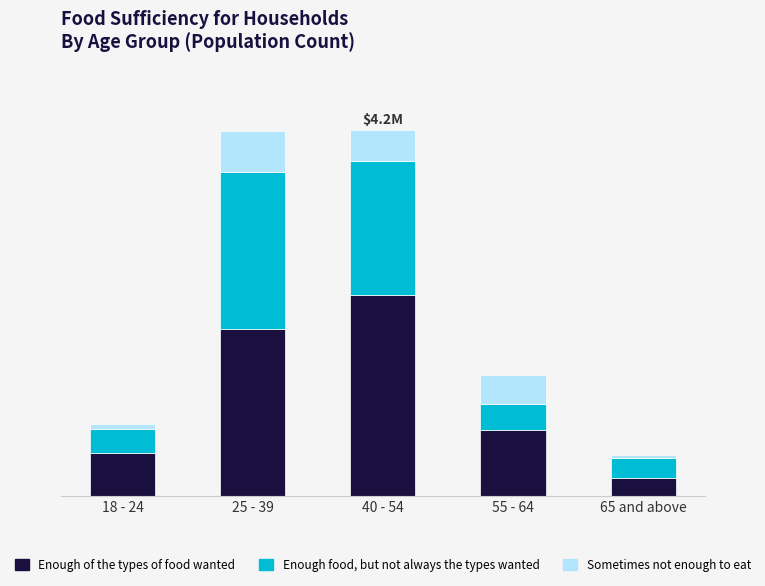

What are all the series names shown in the legend?

Enough of the types of food wanted, Enough food, but not always the types wanted, Sometimes not enough to eat